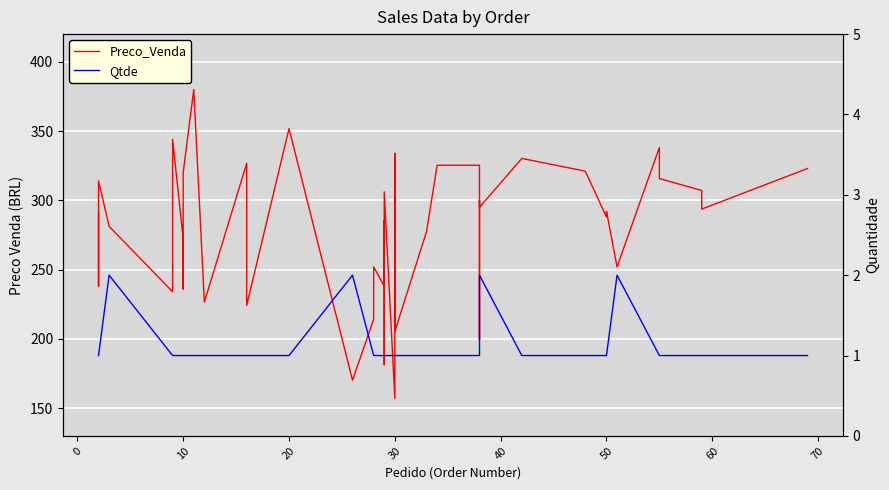

What are all the series names shown in the legend?

Preco_Venda, Qtde